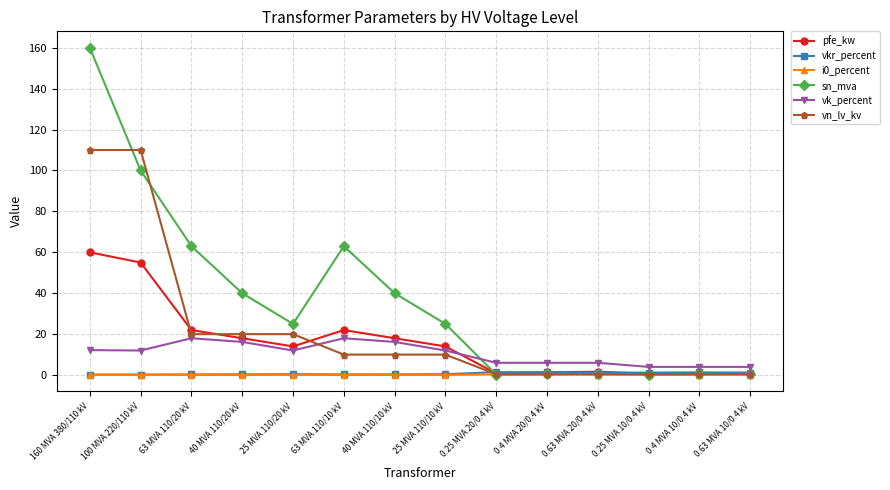

True or false: pfe_kw has more than 0 interior local peaks.

True